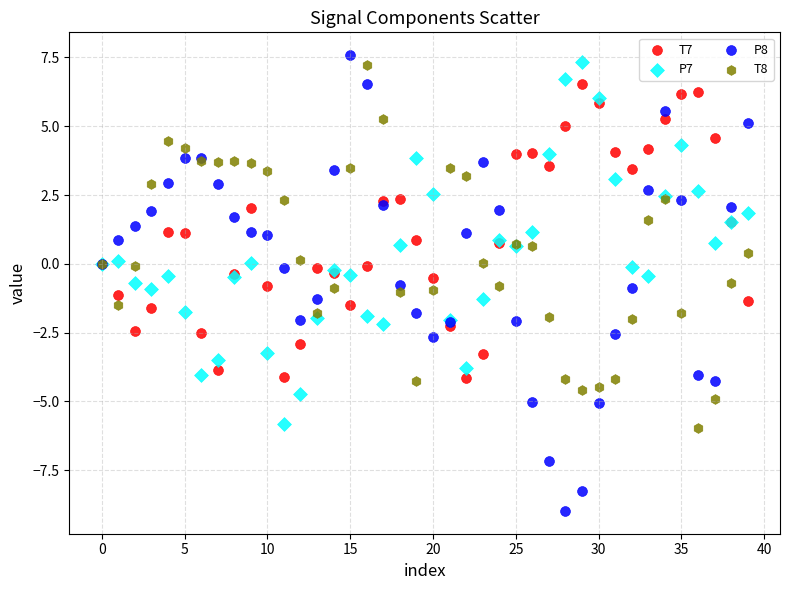

Which series contains the lowest Y value?

P8